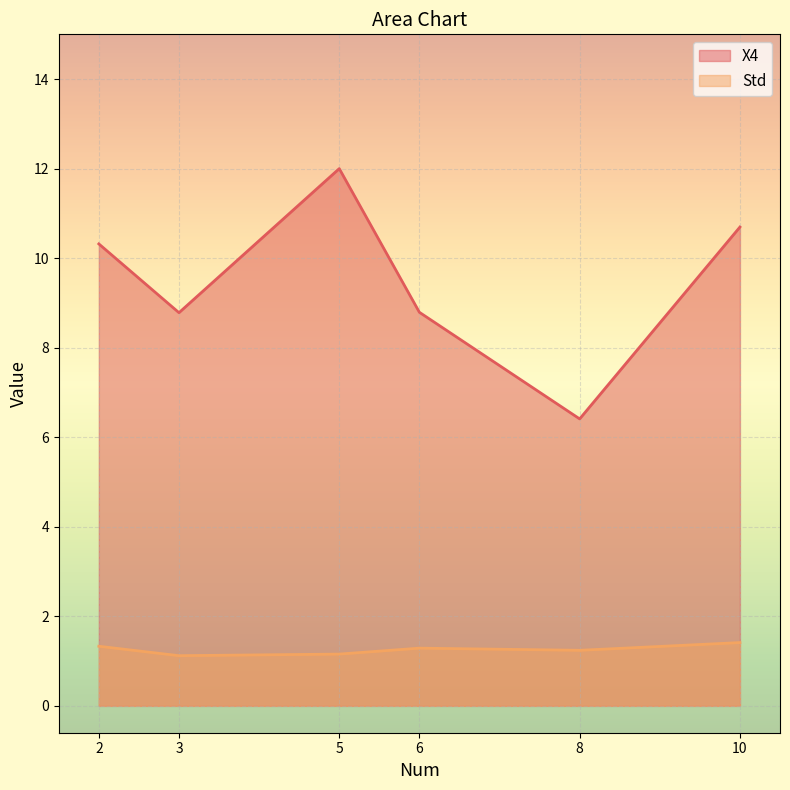

What is the difference between the maximum and minimum values in the X4 series?

5.6